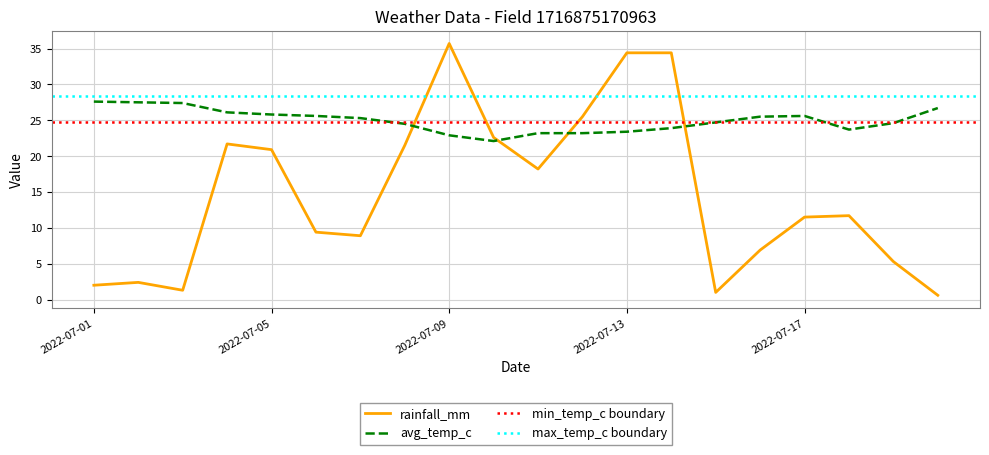

What is the difference between the maximum and minimum values in the avg_temp_c series?

5.5